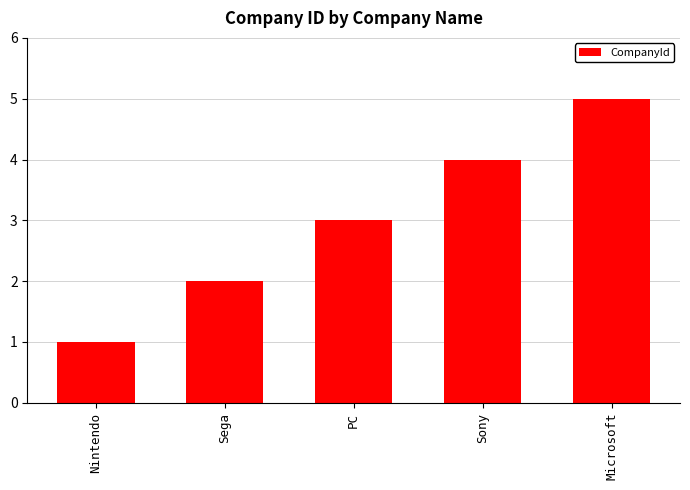

What is the maximum value shown in the chart?

5